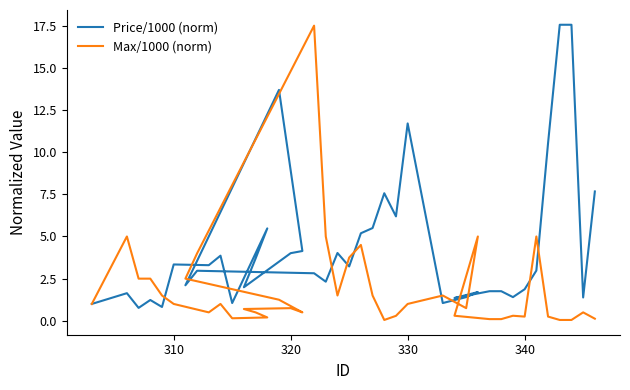

How many lines are shown in the chart?

2